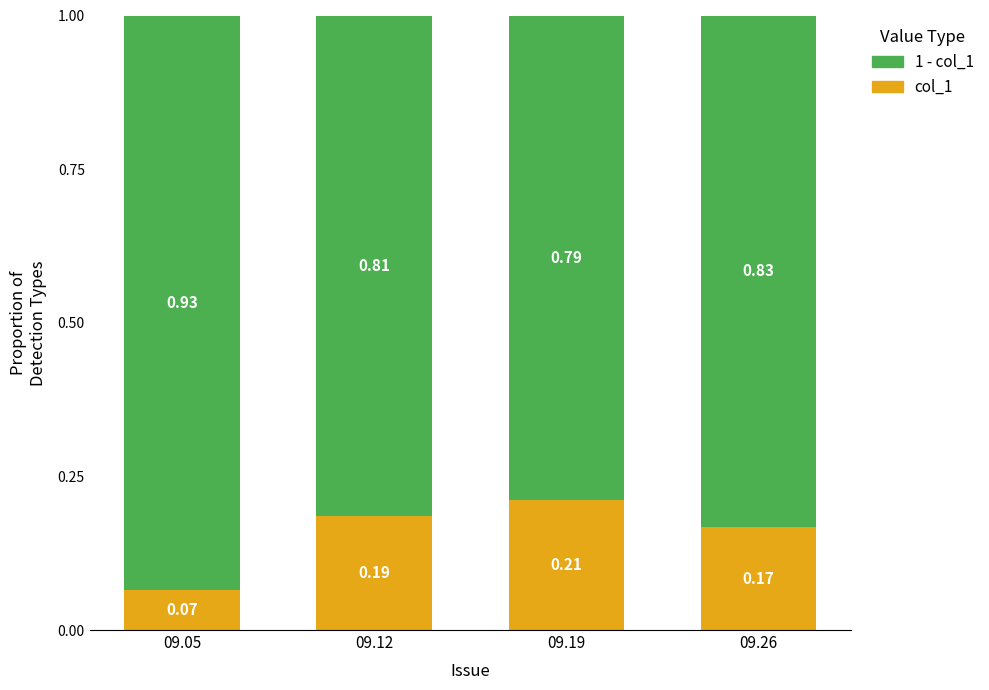

What is the total value across all series at 09.19?

1.0